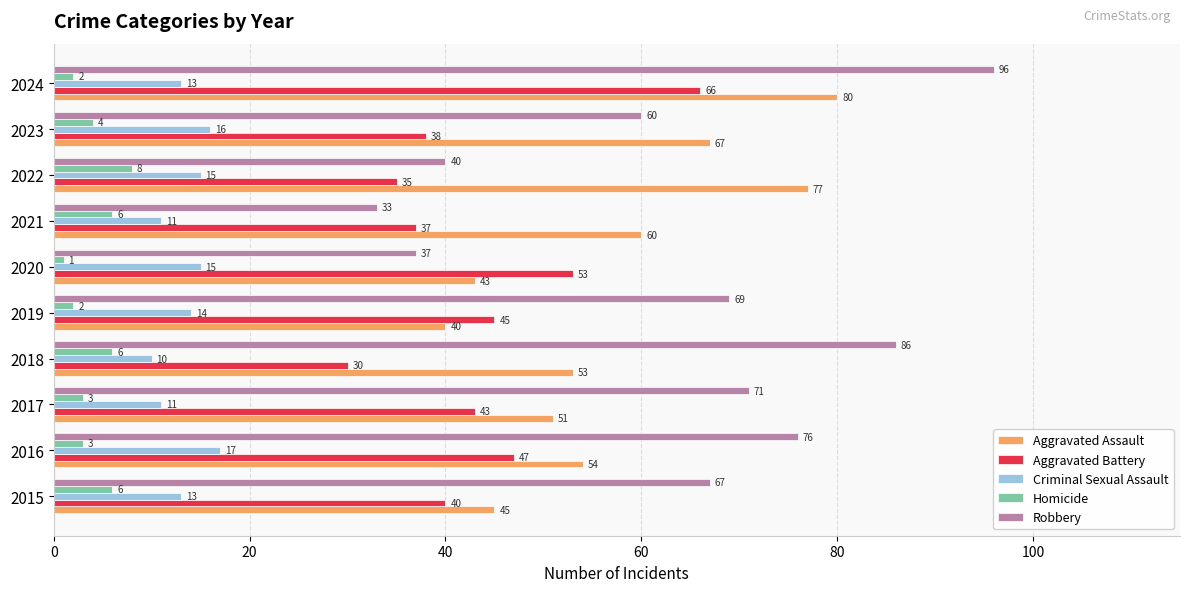

What is the sum of all Aggravated Assault values?

570